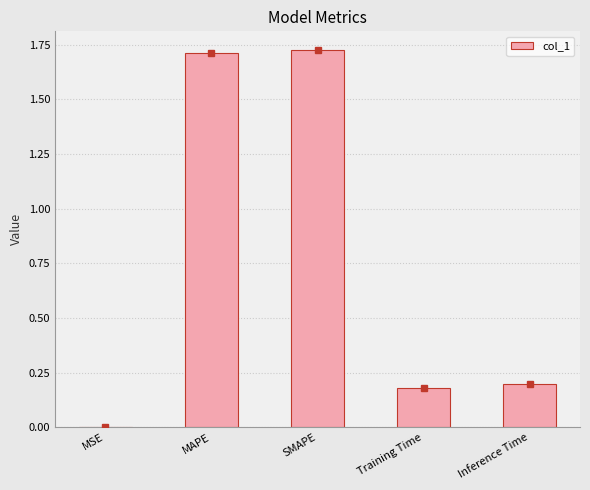

Which has a higher value, MSE or Training Time?

Training Time